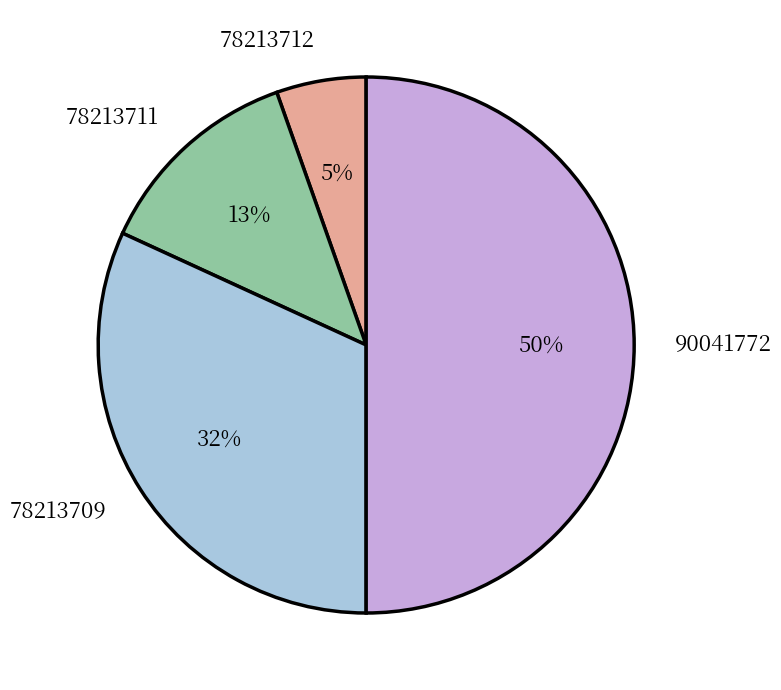

Which category has the smallest portion of the pie?

78213712